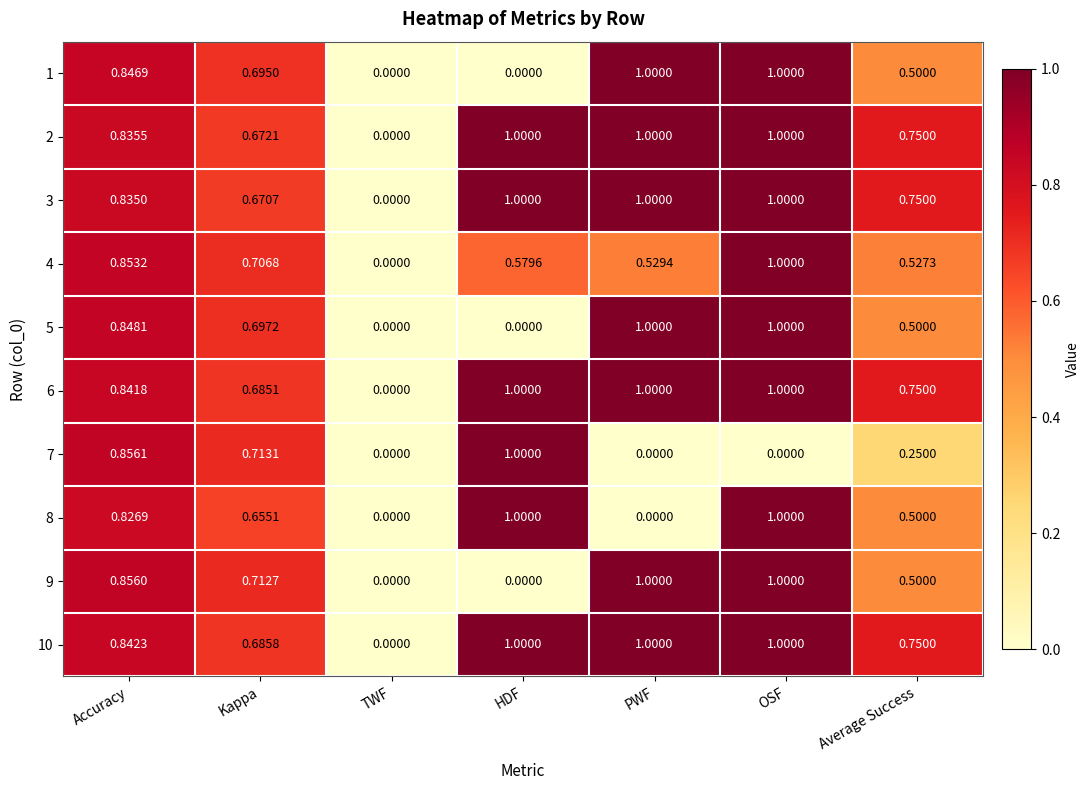

At which category is the sum across all series the highest?

OSF